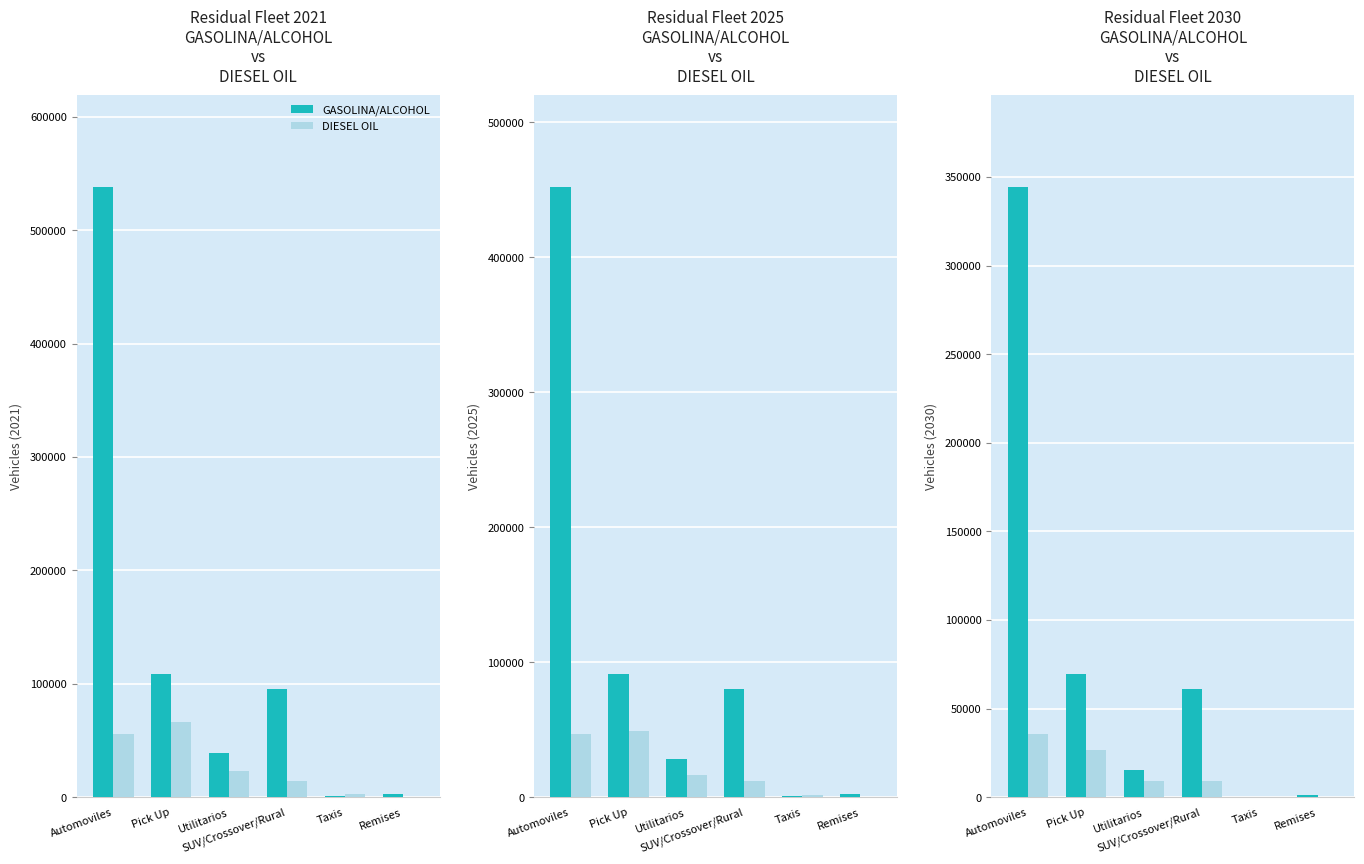

What is the total value across all series at SUV/Crossover/Rural?

70016